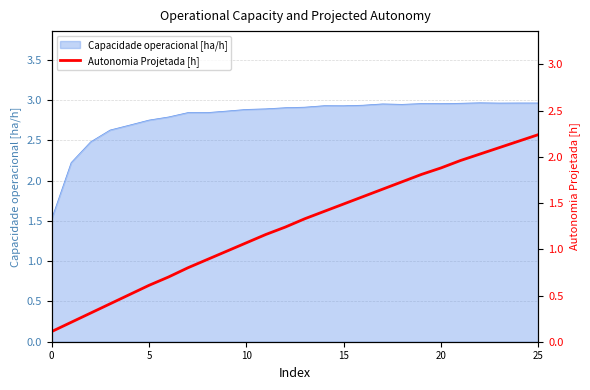

Is it true that Capacidade operacional [ha/h] equals 2.9 at 10?

True